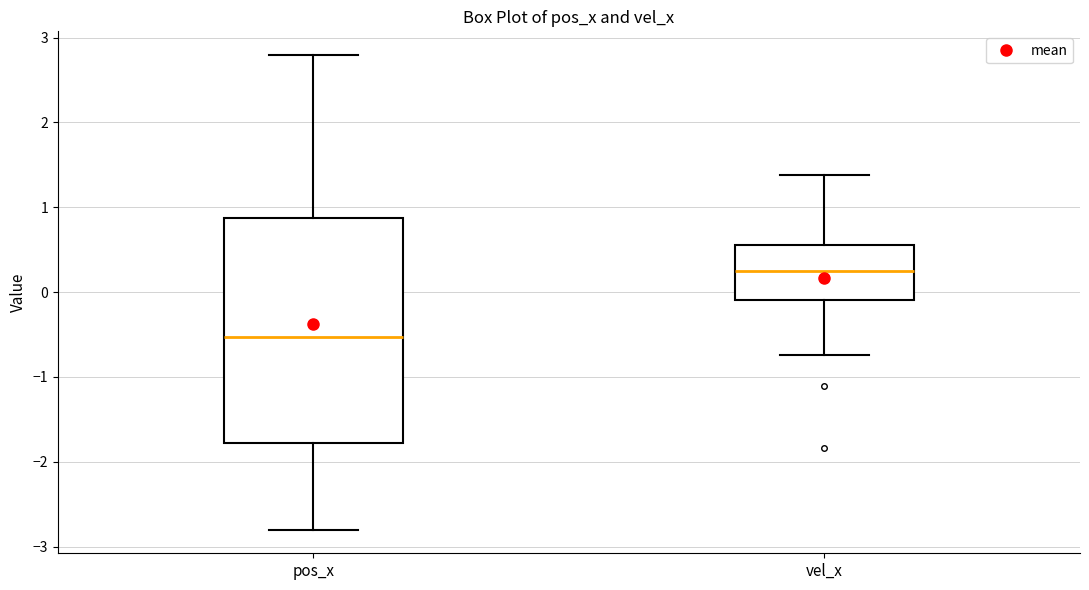

Where does the lower whisker of the box for vel_x end on the y-axis? The values are not printed on the chart, so give them approximately, as read against the axis.

-0.7